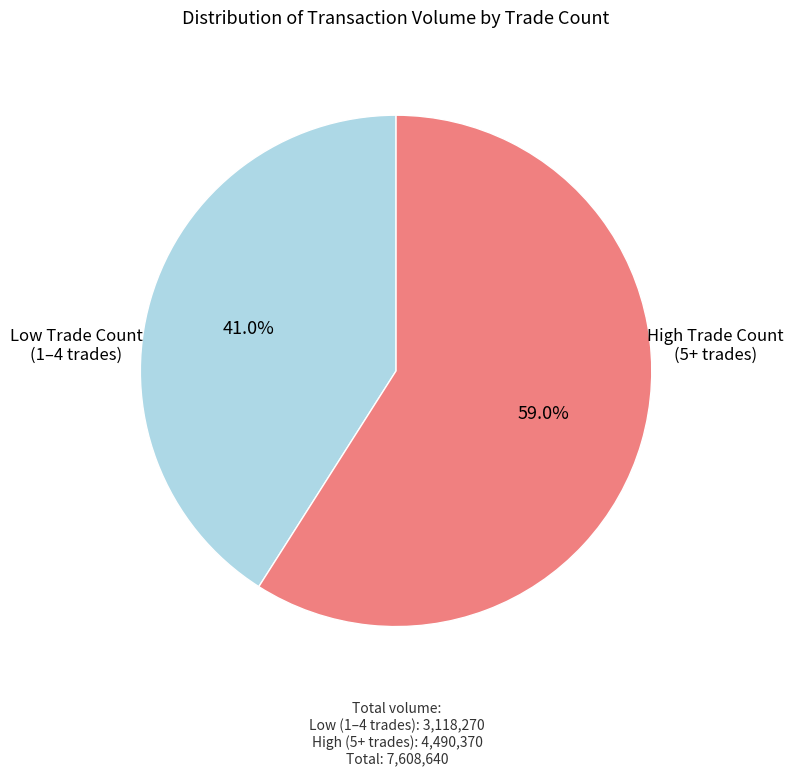

Does any single category account for the majority?

Yes